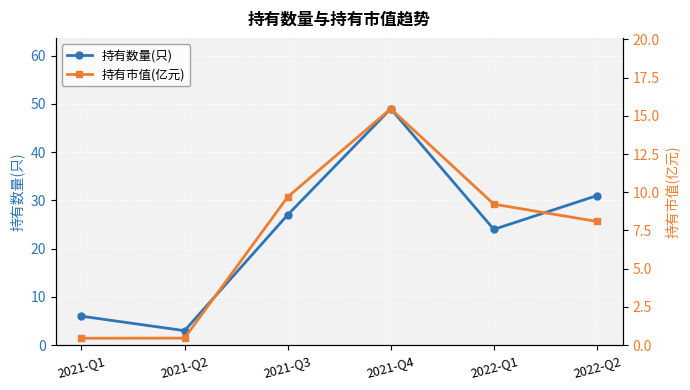

True or false: 持有市值(亿元) and 持有数量(只) intersect in this chart.

False